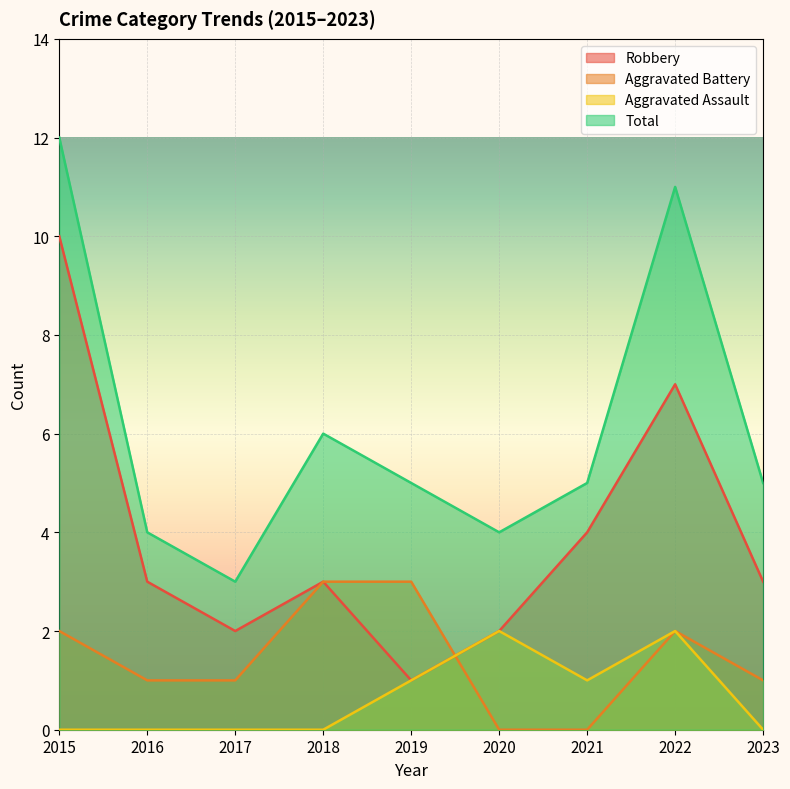

What is the average value of the Total series?

6